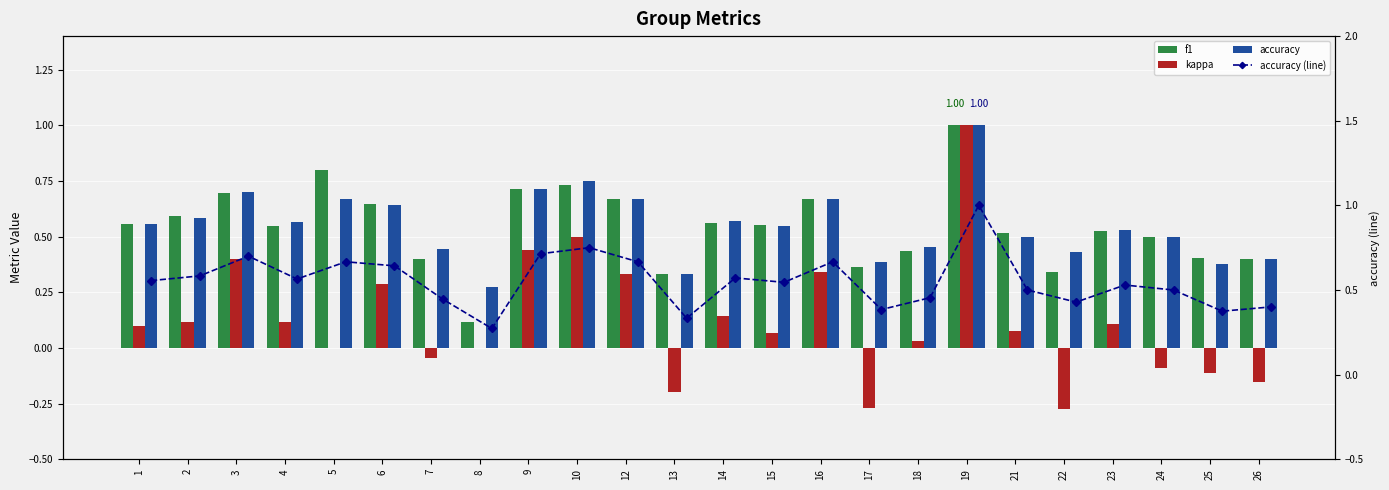

The value of f1 at 4 is 0.5. True or false?

True